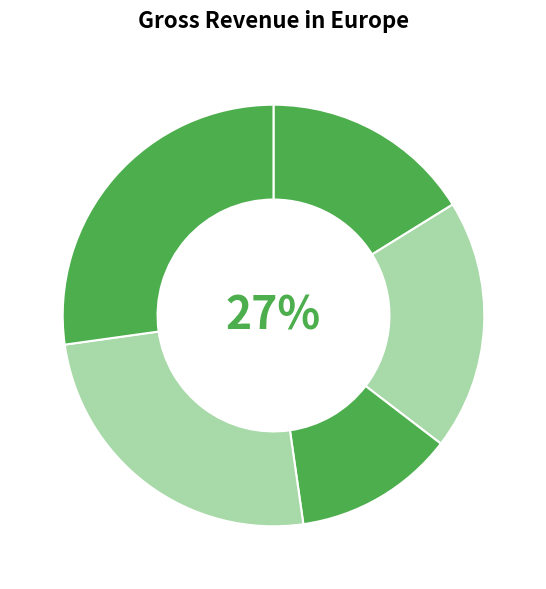

True or false: cn12 accounts for 25% of the total.

True